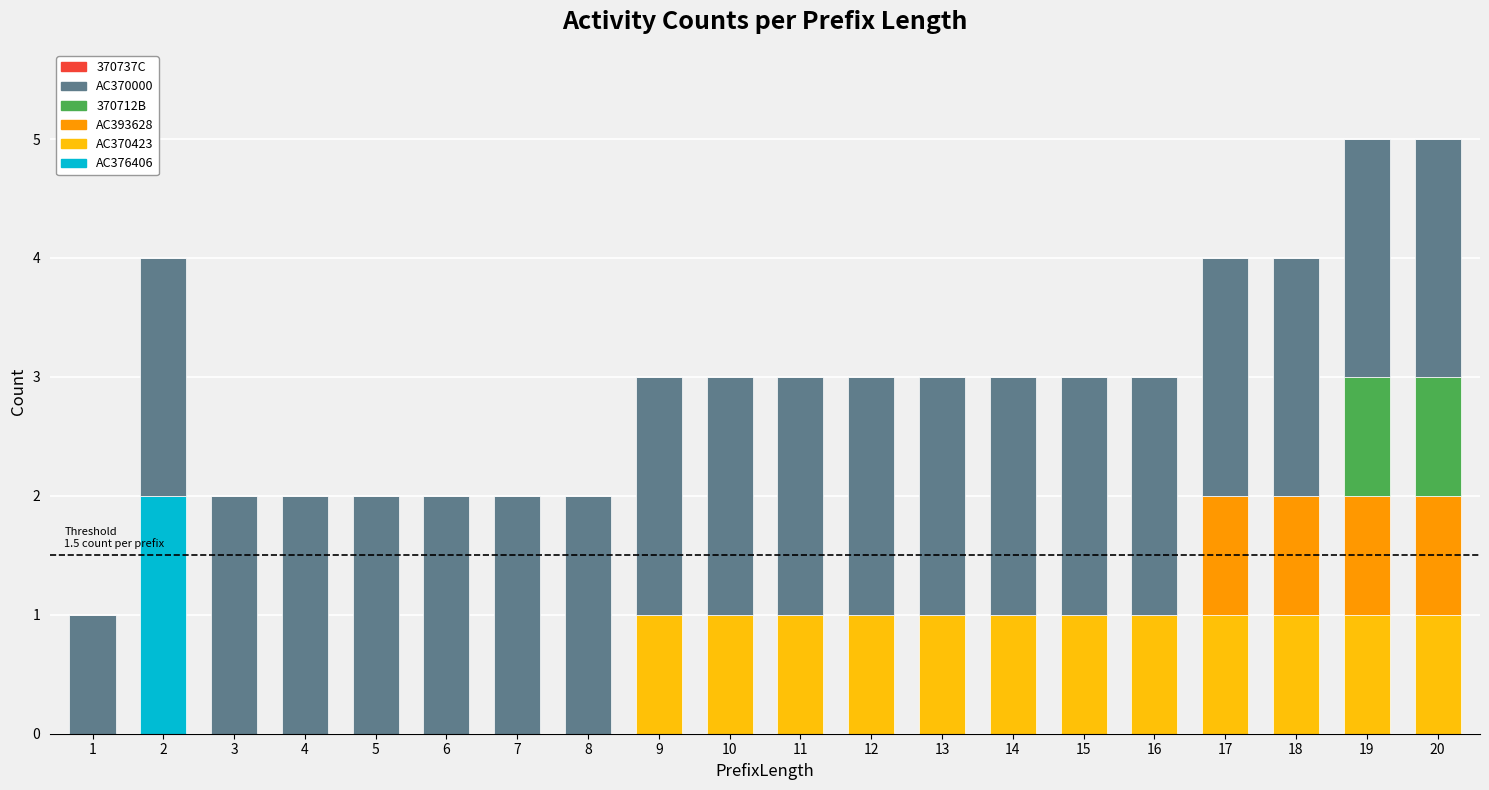

Which series has the largest range (max minus min)?

AC376406